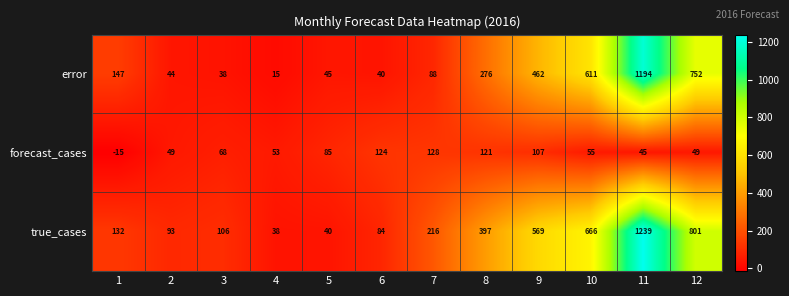

The value of error at 10 is 1025. True or false?

False